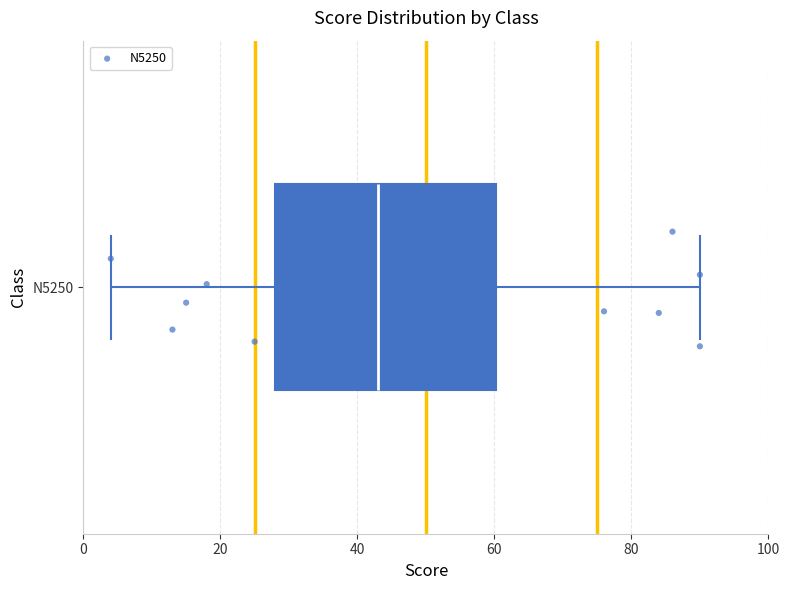

Where does the median line of the box for N5250 sit on the x-axis? The values are not printed on the chart, so give them approximately, as read against the axis.

44